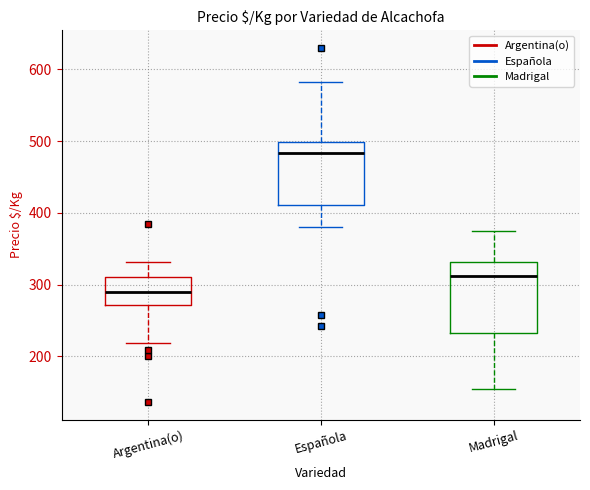

Reading left to right, transcribe this box plot: for each box, give where its median line is, the range the box spans, and where its two whiskers end, as read against the y-axis. The values are not printed on the chart, so give them approximately, as read against the axis.

Argentina(o): median 290, box 270 to 310, whiskers 220 to 330
Española: median 480, box 410 to 500, whiskers 380 to 580
Madrigal: median 310, box 230 to 330, whiskers 160 to 380